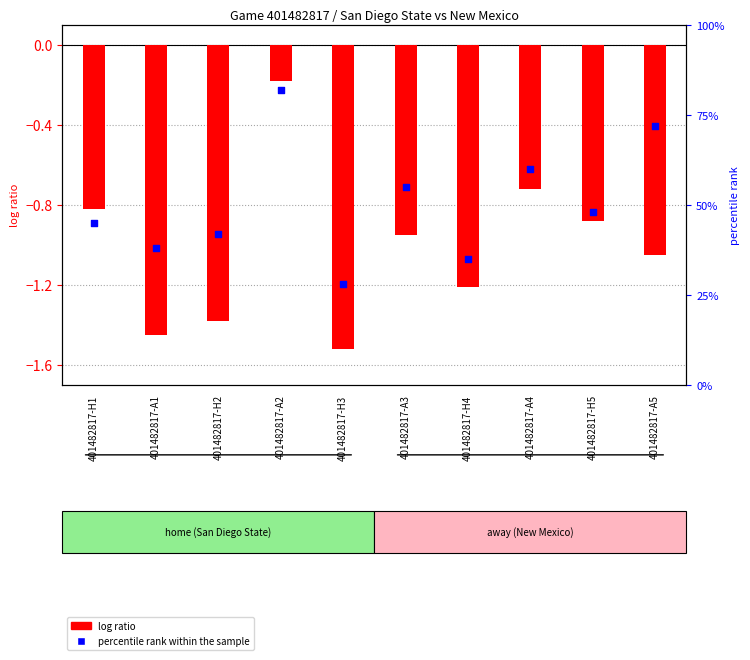

What are all the series names shown in the legend?

log ratio, percentile rank within the sample